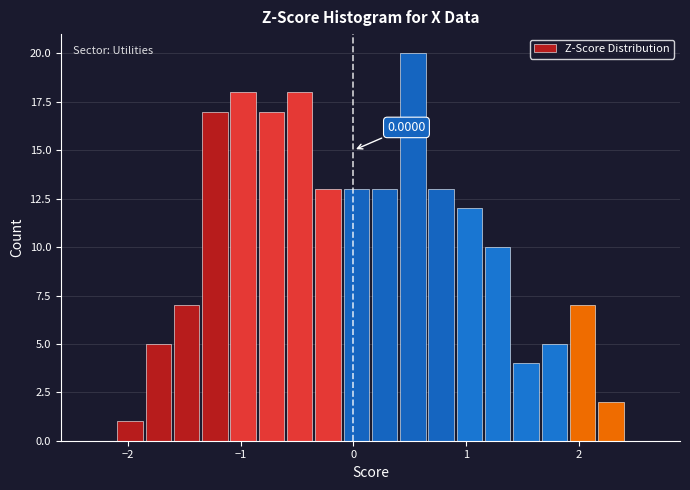

Read against the x-axis, roughly where is the centre of the tallest bar?

0.5